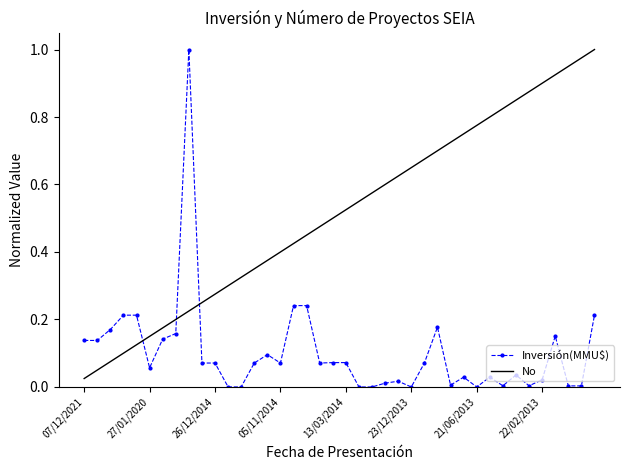

Rank the series by their average value, from lowest to highest.

Inversión(MMU$), No